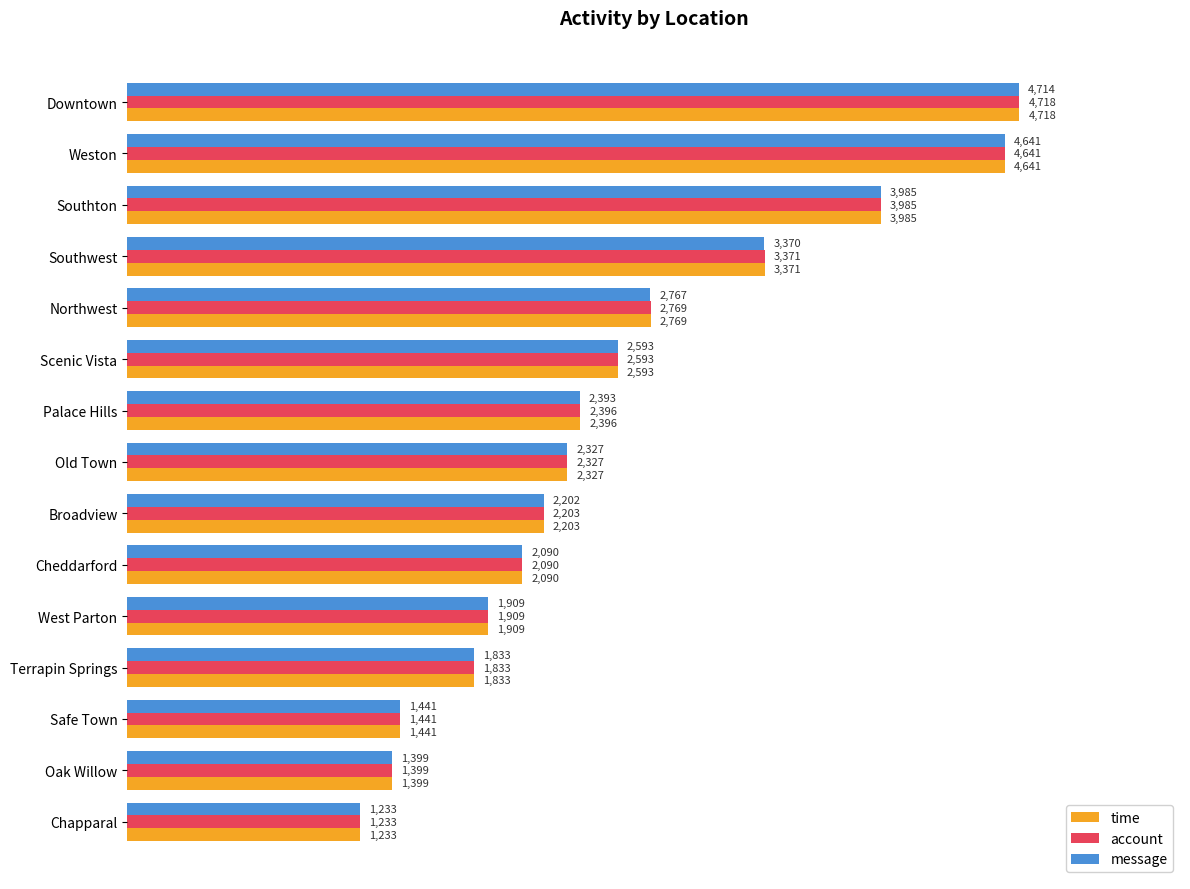

Where is time nearest to the value 2975?

Northwest